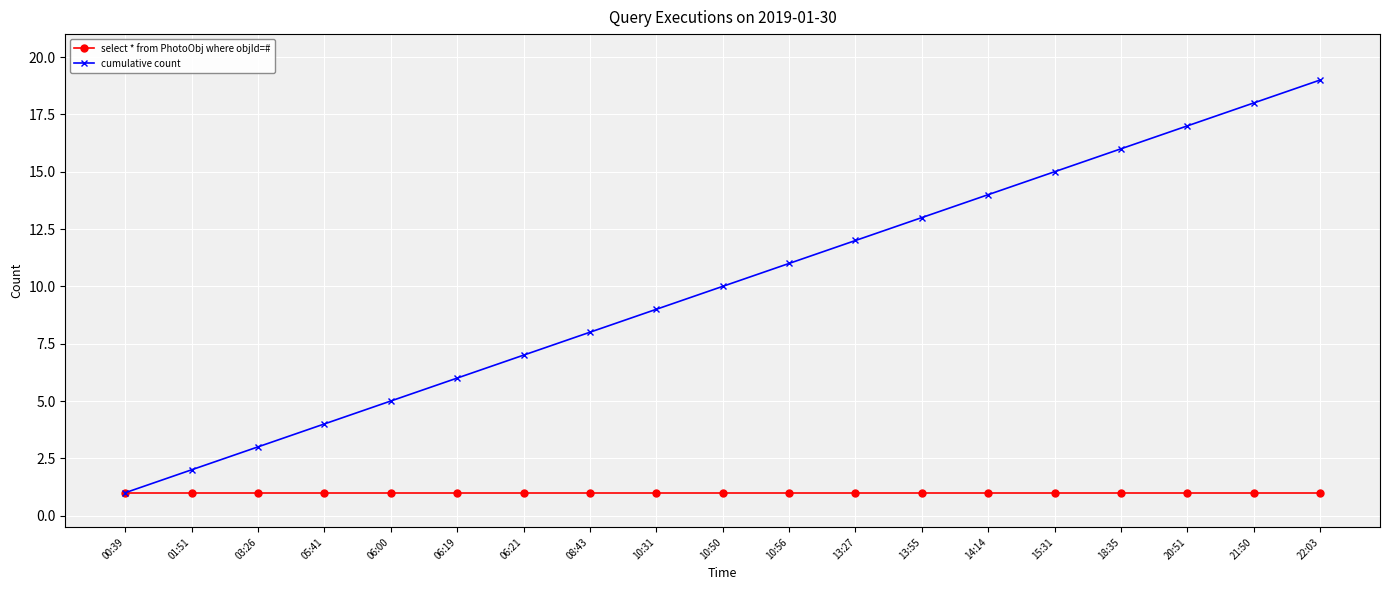

True or false: cumulative count has a value of 29 at 21:50.

False